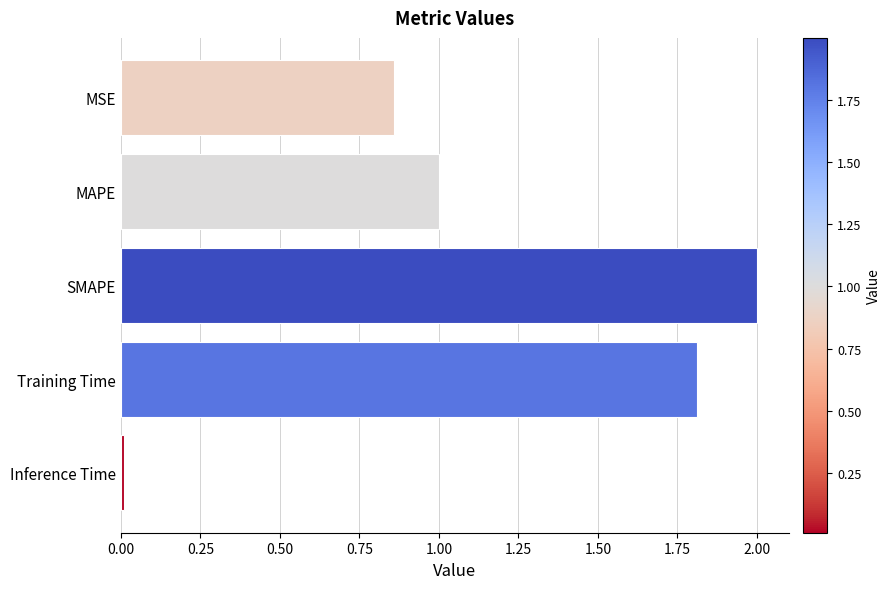

List the labels in order of value, largest first.

SMAPE, Training Time, MAPE, MSE, Inference Time